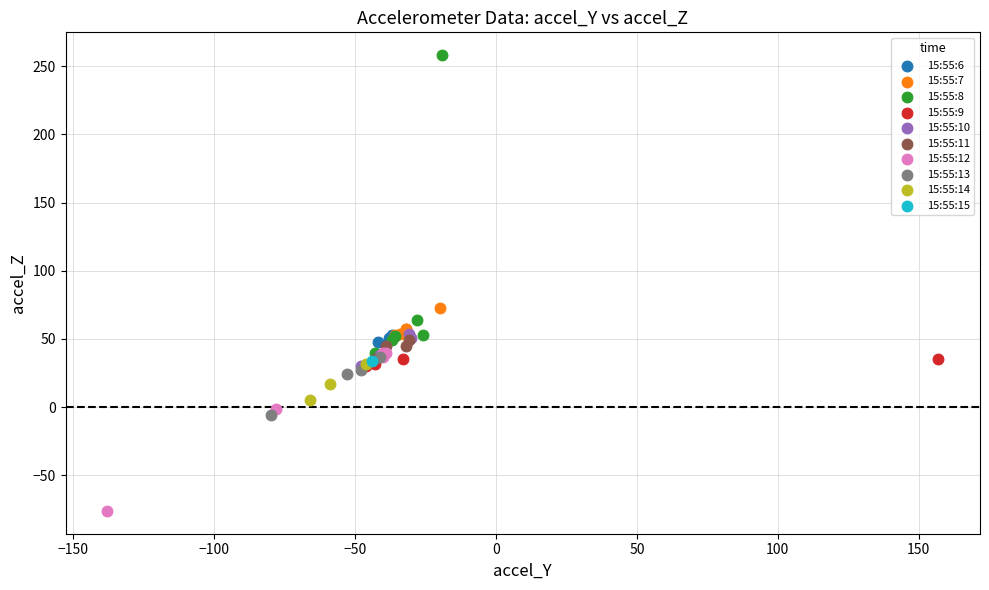

Which series reaches the maximum Y coordinate?

15:55:8